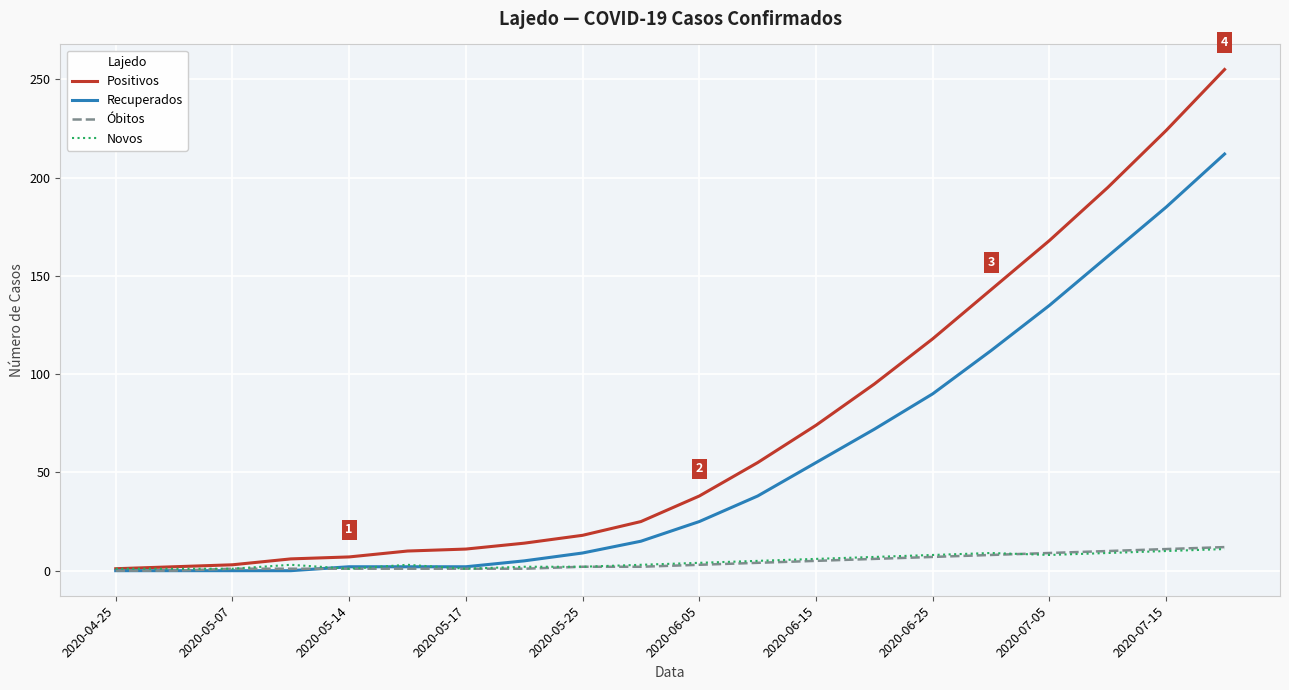

What is the maximum value for Recuperados?

212